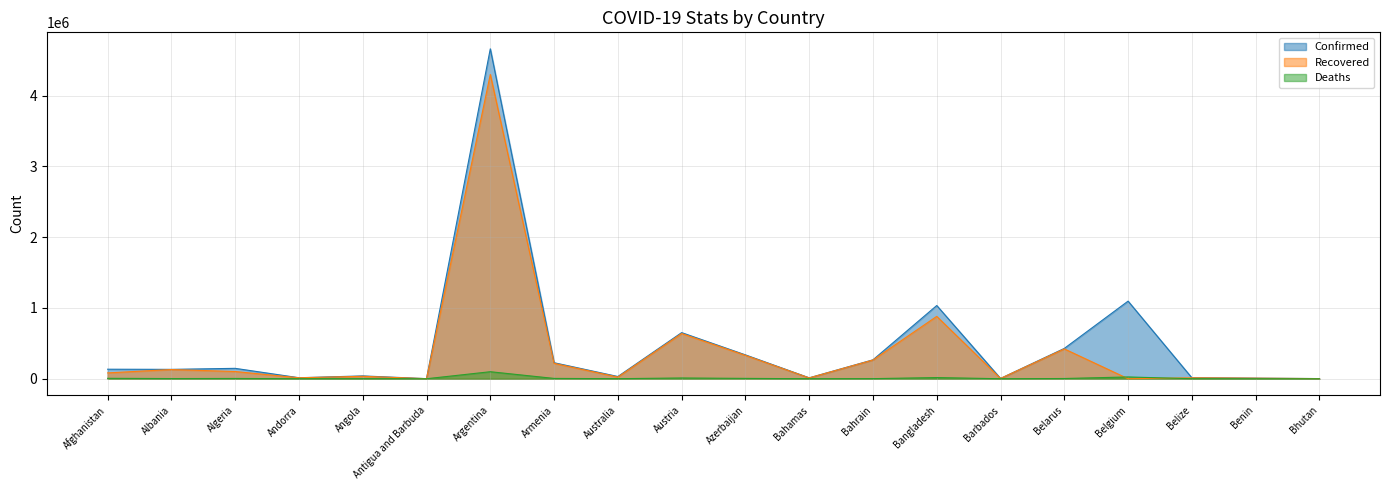

Between Algeria and Australia, which series saw the biggest shift?

Confirmed